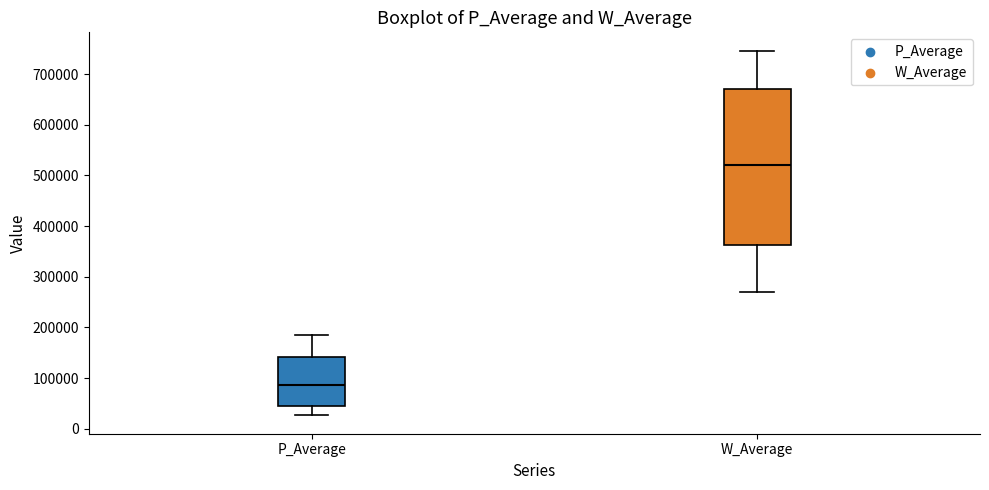

Comparing the boxes themselves (not the whiskers), which one is the tallest?

W_Average